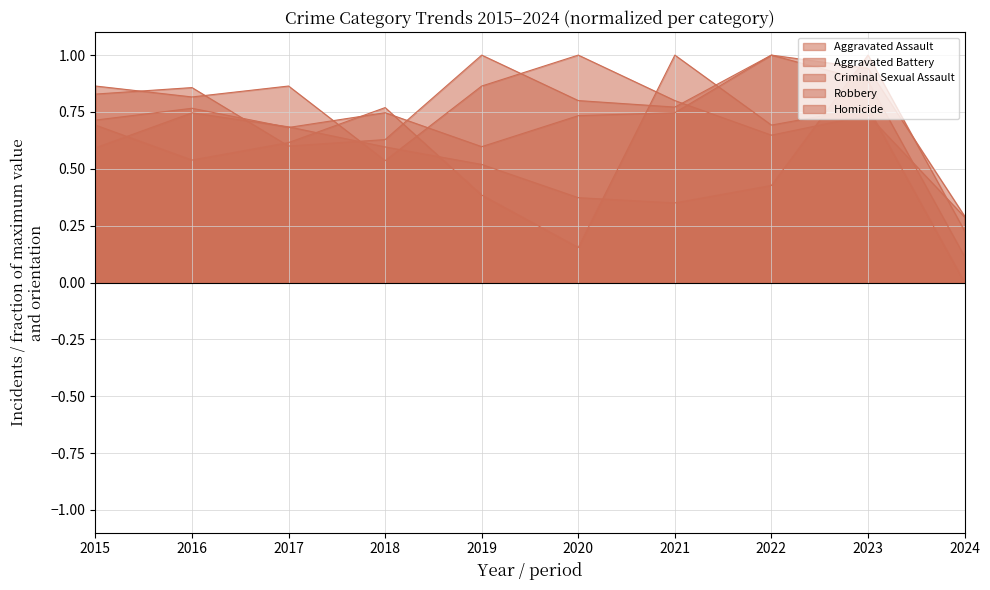

Does the chart have visible grid lines?

Yes